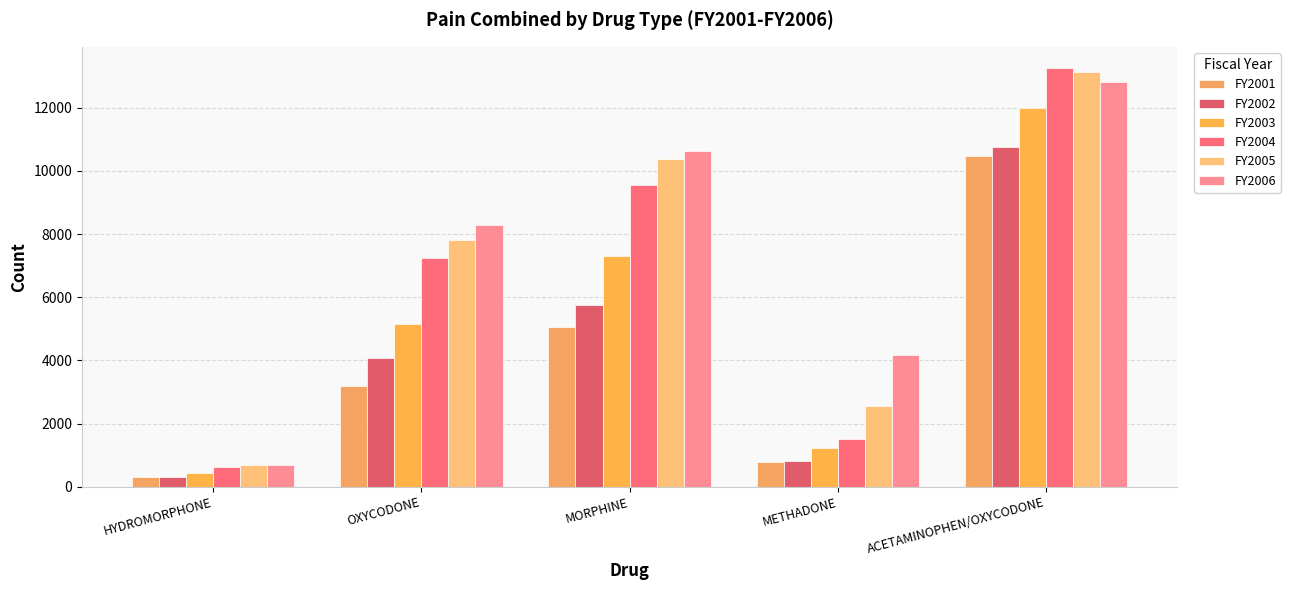

How many bars are there in total?

30